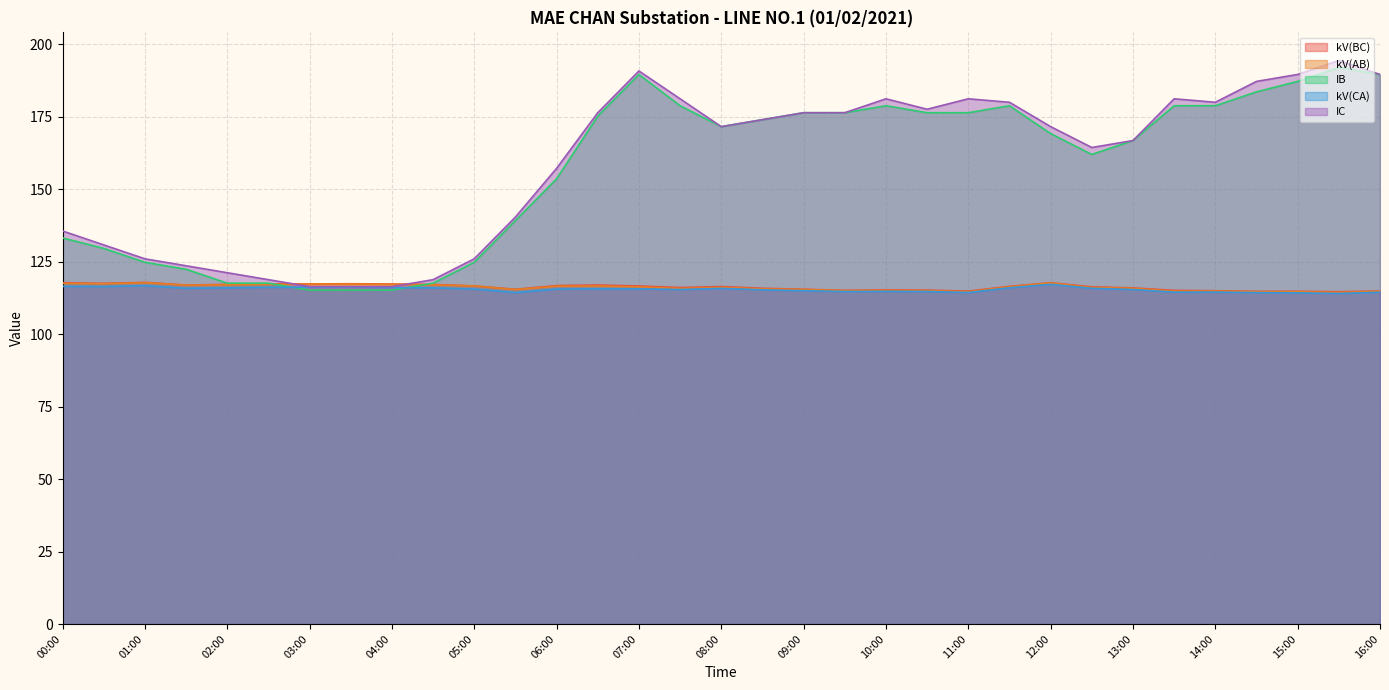

In kV(CA), how many points are higher than both neighbors (excluding endpoints)?

7